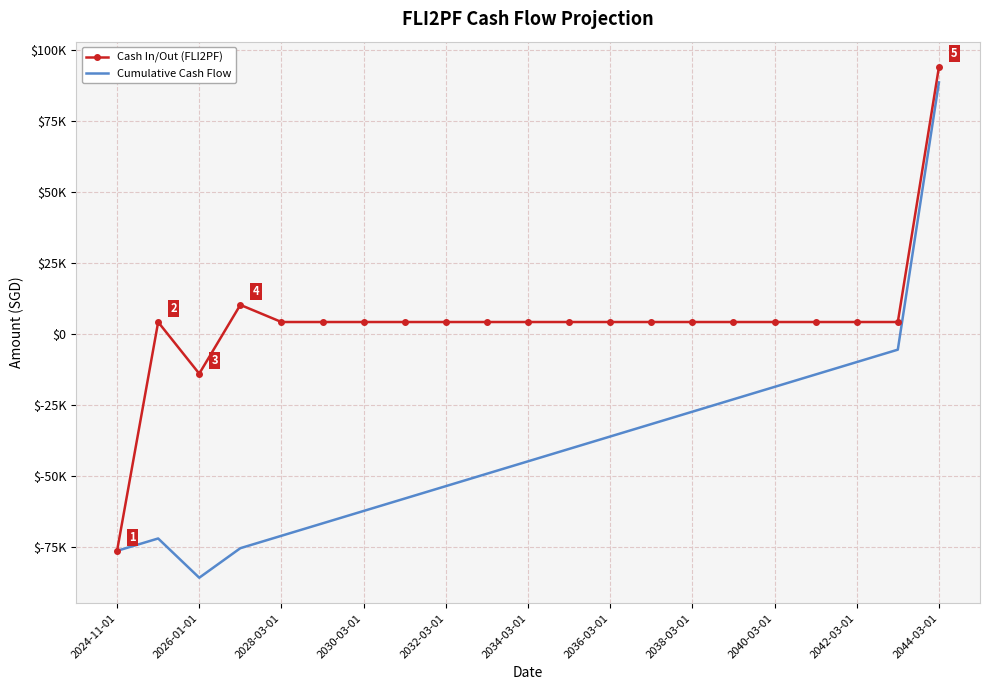

True or false: Cash In/Out (FLI2PF) and Cumulative Cash Flow intersect in this chart.

False